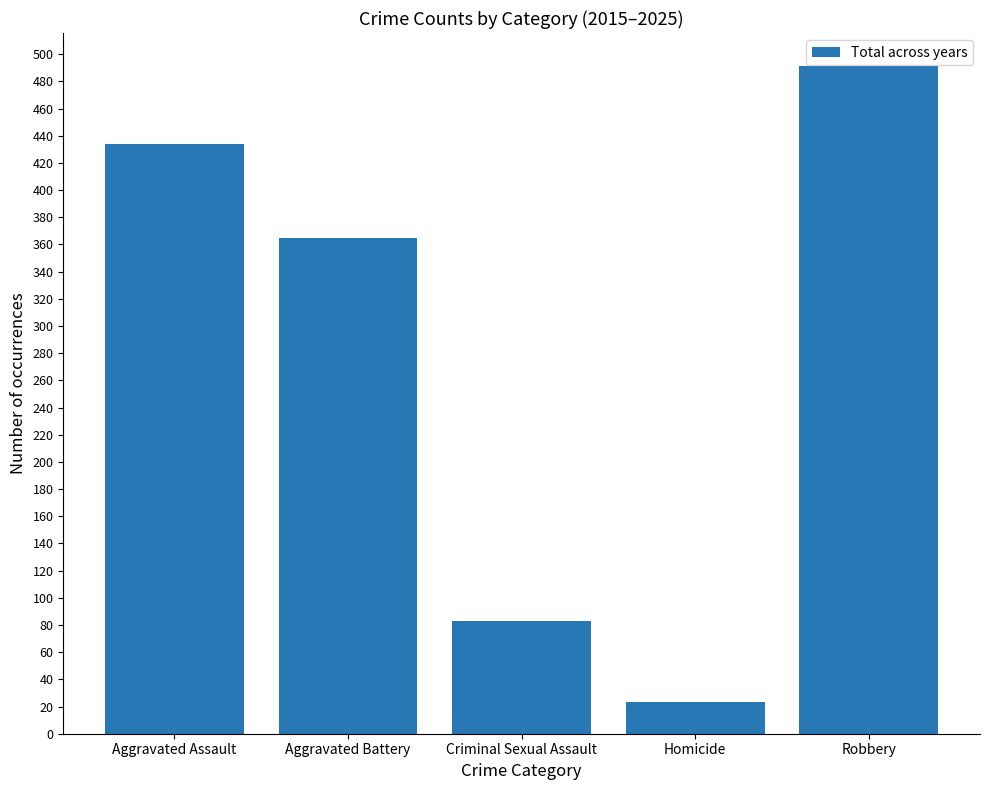

What is the value of the 4th bar from the left?

23